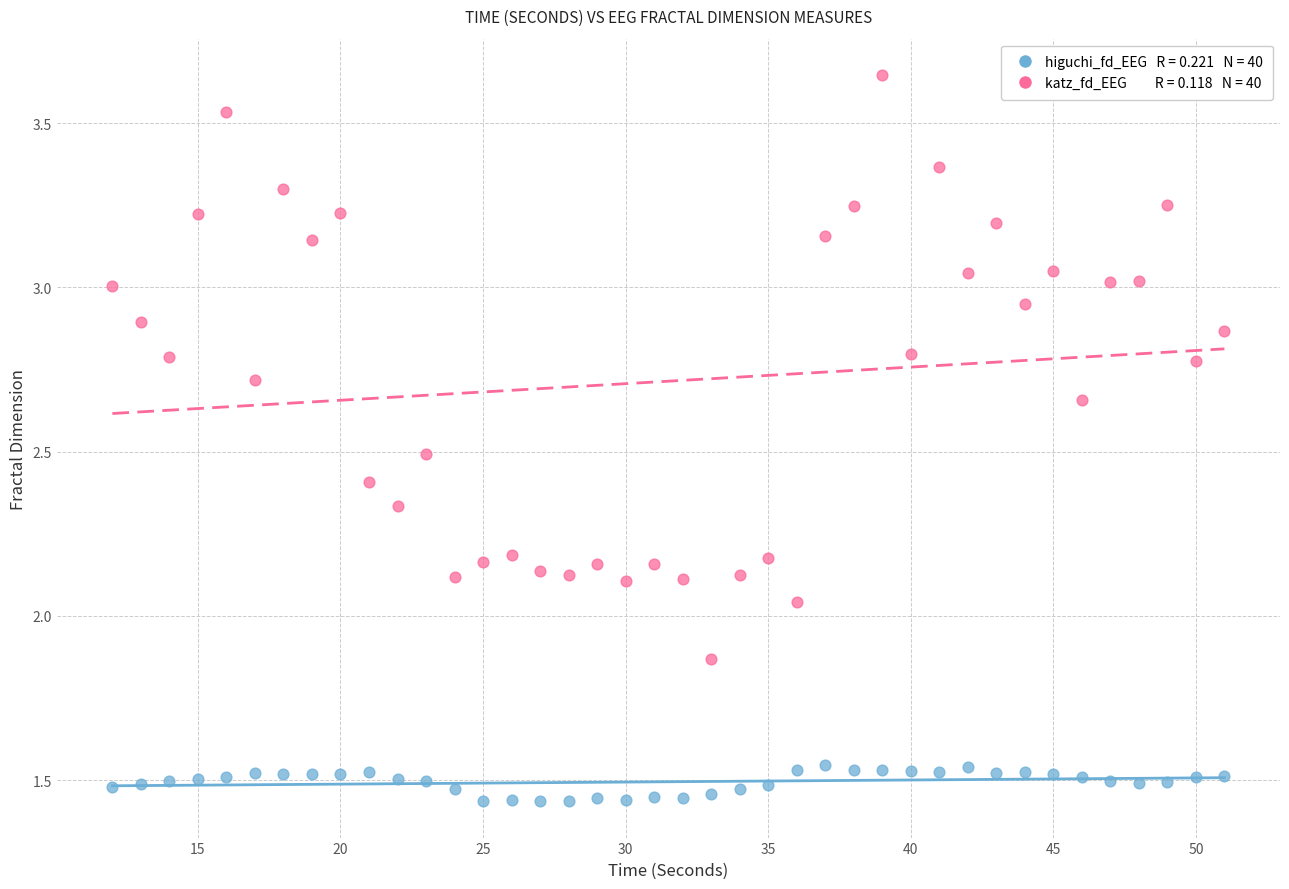

Across all data points, what is the range of X values (max minus min)?

39.0